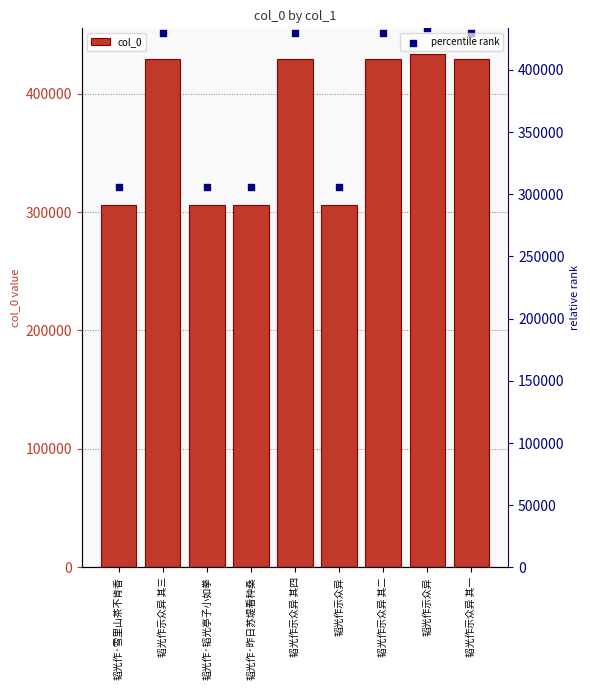

Is the value of percentile rank at 韬光作示众异 其二 greater than the value of col_0 at 韬光作·雪里山茶不肯香?

Yes